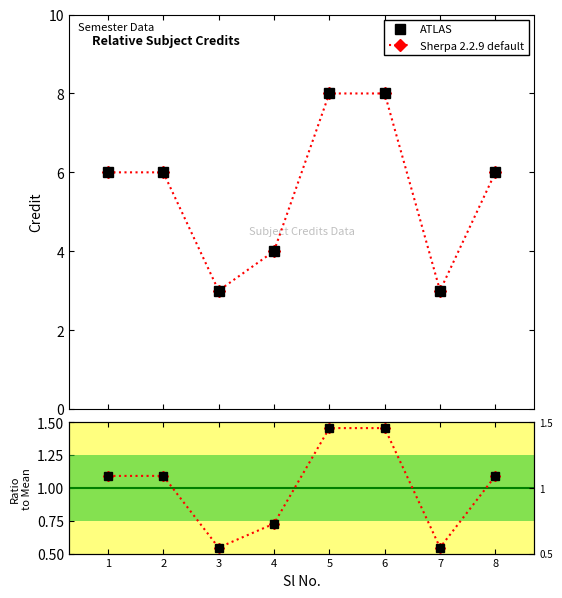

Where does the ATLAS series first go above 6?

5